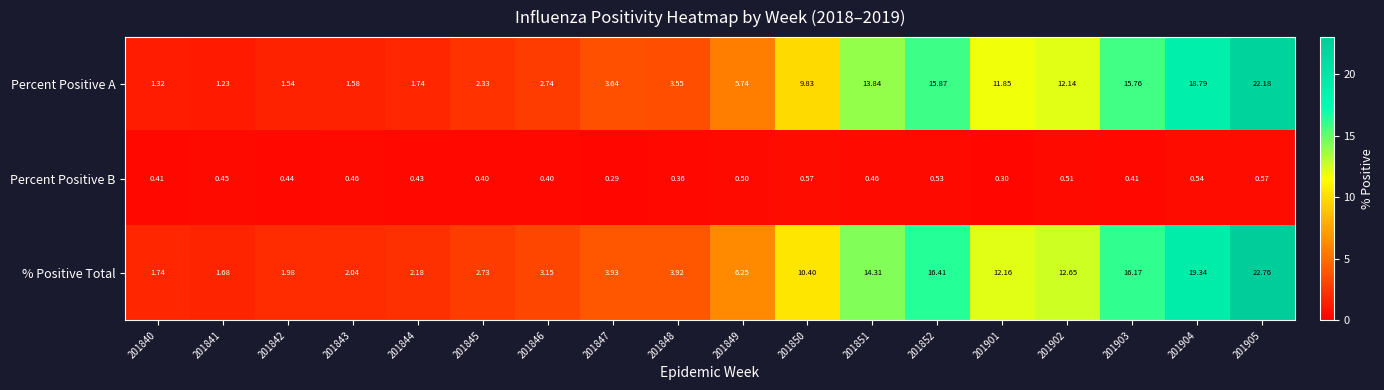

Which series has the widest spread of values?

% Positive Total